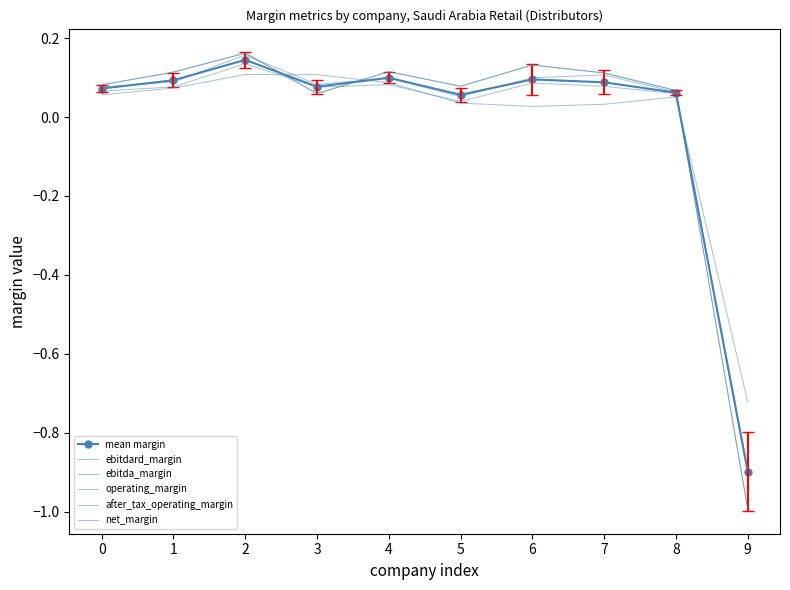

Where is the first local minimum for operating_margin?

3